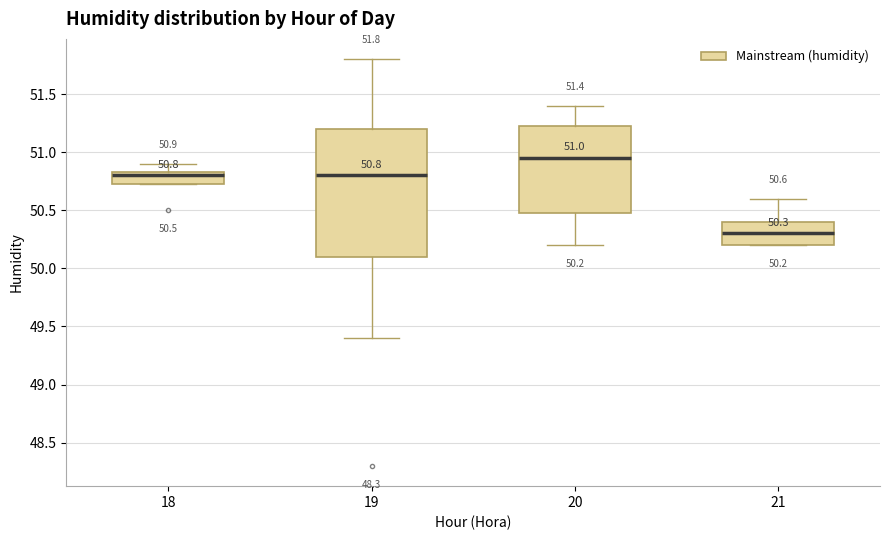

Which box is the tallest, from its lower edge to its upper edge?

19